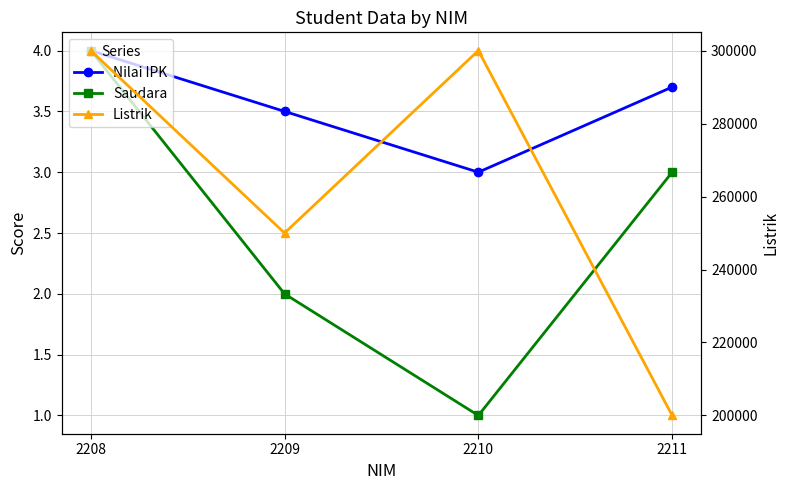

What is the sum of all Saudara values?

10.0